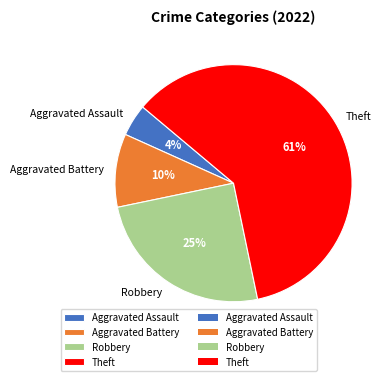

What is the largest slice in the pie chart?

Theft